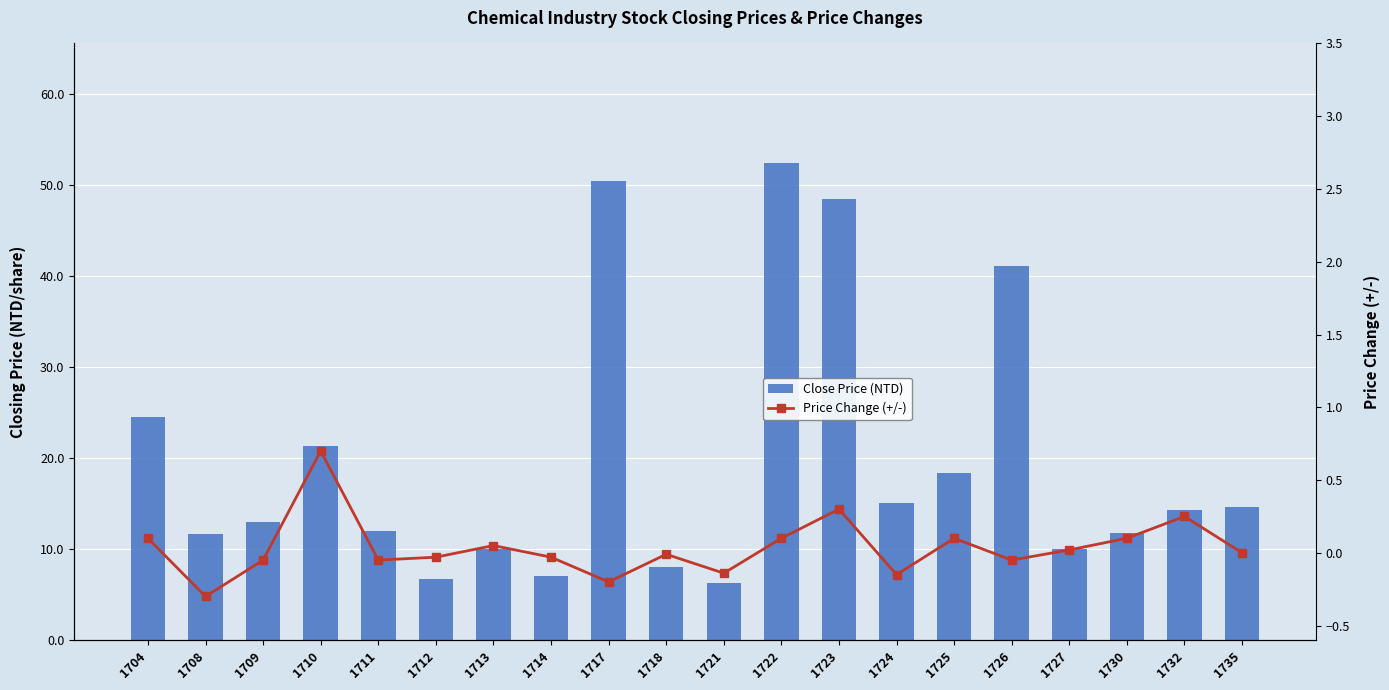

Are the bars grouped side by side (vs. stacked)?

Yes